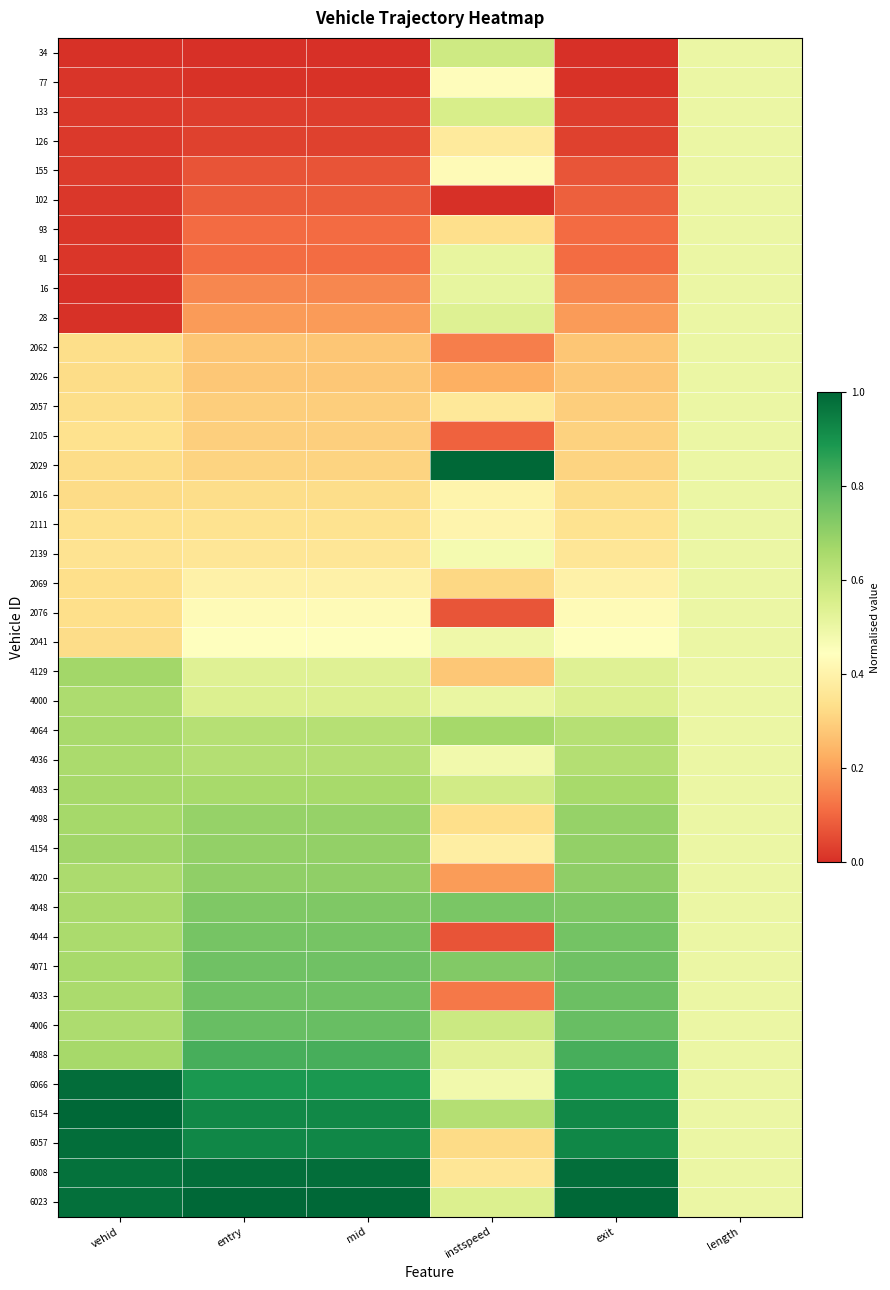

Reading left to right, what are all the values shown in this chart?

34: vehid=0.0	entry=0.0	mid=0.0	instspeed=0.6	exit=0.0	length=0.5
77: vehid=0.0	entry=0.0	mid=0.0	instspeed=0.4	exit=0.0	length=0.5
133: vehid=0.0	entry=0.0	mid=0.0	instspeed=0.6	exit=0.0	length=0.5
126: vehid=0.0	entry=0.0	mid=0.0	instspeed=0.4	exit=0.0	length=0.5
155: vehid=0.0	entry=0.1	mid=0.1	instspeed=0.4	exit=0.1	length=0.5
102: vehid=0.0	entry=0.1	mid=0.1	instspeed=0.0	exit=0.1	length=0.5
93: vehid=0.0	entry=0.1	mid=0.1	instspeed=0.3	exit=0.1	length=0.5
91: vehid=0.0	entry=0.1	mid=0.1	instspeed=0.5	exit=0.1	length=0.5
16: vehid=0.0	entry=0.2	mid=0.2	instspeed=0.5	exit=0.2	length=0.5
28: vehid=0.0	entry=0.2	mid=0.2	instspeed=0.5	exit=0.2	length=0.5
2062: vehid=0.3	entry=0.3	mid=0.3	instspeed=0.1	exit=0.3	length=0.5
2026: vehid=0.3	entry=0.3	mid=0.3	instspeed=0.2	exit=0.3	length=0.5
2057: vehid=0.3	entry=0.3	mid=0.3	instspeed=0.4	exit=0.3	length=0.5
2105: vehid=0.3	entry=0.3	mid=0.3	instspeed=0.1	exit=0.3	length=0.5
2029: vehid=0.3	entry=0.3	mid=0.3	instspeed=1.0	exit=0.3	length=0.5
2016: vehid=0.3	entry=0.3	mid=0.3	instspeed=0.4	exit=0.3	length=0.5
2111: vehid=0.3	entry=0.3	mid=0.3	instspeed=0.4	exit=0.3	length=0.5
2139: vehid=0.3	entry=0.4	mid=0.4	instspeed=0.5	exit=0.4	length=0.5
2069: vehid=0.3	entry=0.4	mid=0.4	instspeed=0.3	exit=0.4	length=0.5
2076: vehid=0.3	entry=0.4	mid=0.4	instspeed=0.1	exit=0.4	length=0.5
2041: vehid=0.3	entry=0.4	mid=0.4	instspeed=0.5	exit=0.4	length=0.5
4129: vehid=0.7	entry=0.5	mid=0.5	instspeed=0.3	exit=0.5	length=0.5
4000: vehid=0.6	entry=0.5	mid=0.5	instspeed=0.5	exit=0.5	length=0.5
4064: vehid=0.7	entry=0.6	mid=0.6	instspeed=0.7	exit=0.6	length=0.5
4036: vehid=0.7	entry=0.6	mid=0.6	instspeed=0.5	exit=0.6	length=0.5
4083: vehid=0.7	entry=0.7	mid=0.7	instspeed=0.6	exit=0.7	length=0.5
4098: vehid=0.7	entry=0.7	mid=0.7	instspeed=0.3	exit=0.7	length=0.5
4154: vehid=0.7	entry=0.7	mid=0.7	instspeed=0.4	exit=0.7	length=0.5
4020: vehid=0.7	entry=0.7	mid=0.7	instspeed=0.2	exit=0.7	length=0.5
4048: vehid=0.7	entry=0.7	mid=0.7	instspeed=0.7	exit=0.7	length=0.5
4044: vehid=0.7	entry=0.7	mid=0.7	instspeed=0.1	exit=0.8	length=0.5
4071: vehid=0.7	entry=0.8	mid=0.8	instspeed=0.7	exit=0.8	length=0.5
4033: vehid=0.7	entry=0.8	mid=0.8	instspeed=0.1	exit=0.8	length=0.5
4006: vehid=0.7	entry=0.8	mid=0.8	instspeed=0.6	exit=0.8	length=0.5
4088: vehid=0.7	entry=0.8	mid=0.8	instspeed=0.5	exit=0.8	length=0.5
6066: vehid=1.0	entry=0.9	mid=0.9	instspeed=0.5	exit=0.9	length=0.5
6154: vehid=1.0	entry=0.9	mid=0.9	instspeed=0.6	exit=0.9	length=0.5
6057: vehid=1.0	entry=0.9	mid=0.9	instspeed=0.3	exit=0.9	length=0.5
6008: vehid=1.0	entry=1.0	mid=1.0	instspeed=0.4	exit=1.0	length=0.5
6023: vehid=1.0	entry=1.0	mid=1.0	instspeed=0.5	exit=1.0	length=0.5